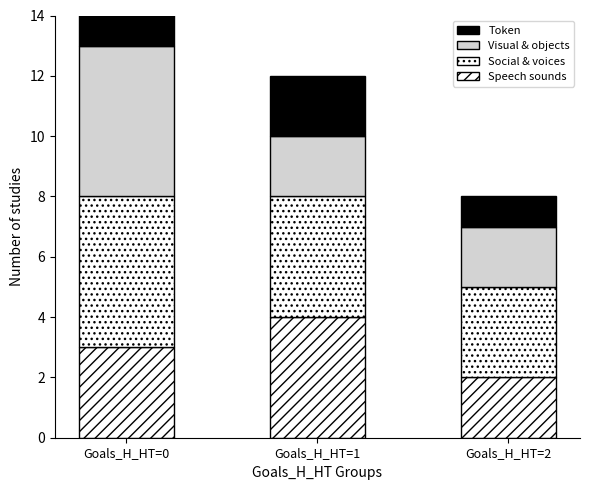

Between Goals_H_HT=0 and Goals_H_HT=1, which is larger?

Goals_H_HT=1